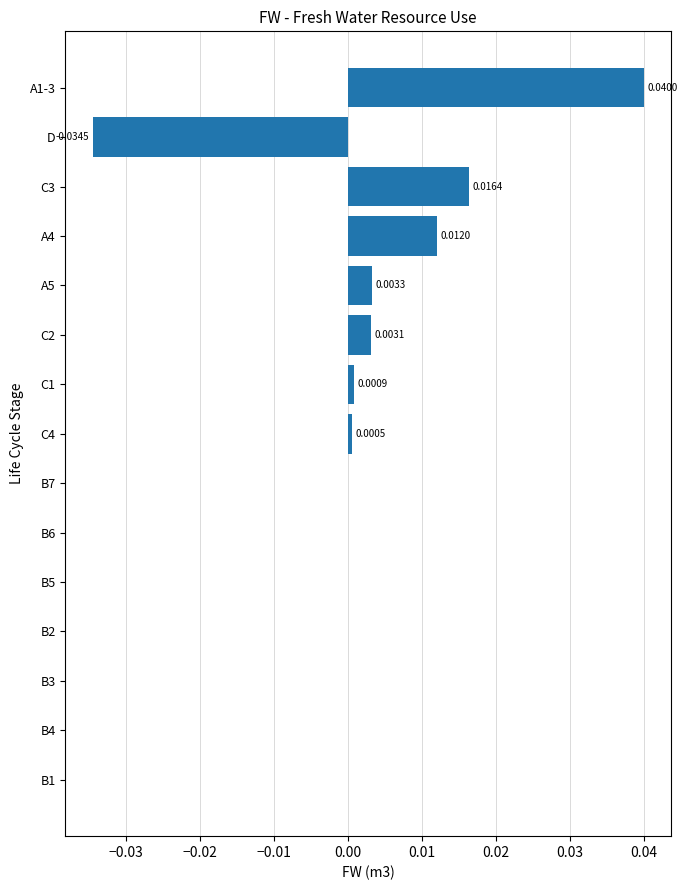

Which has a higher value, B1 or A4?

A4